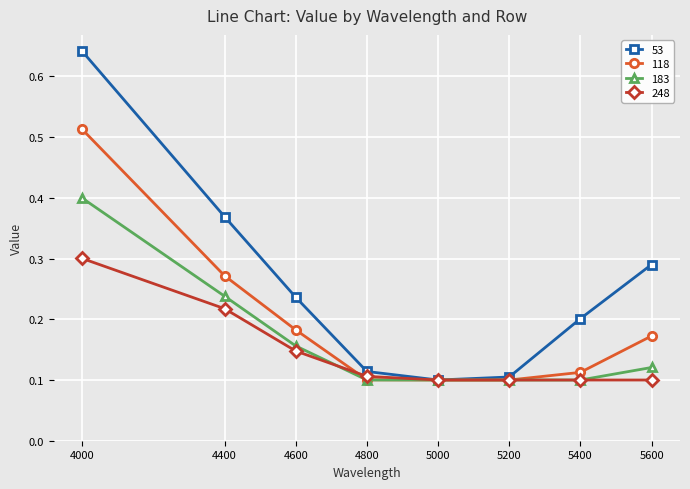

At which label does 248 reach its peak?

4000